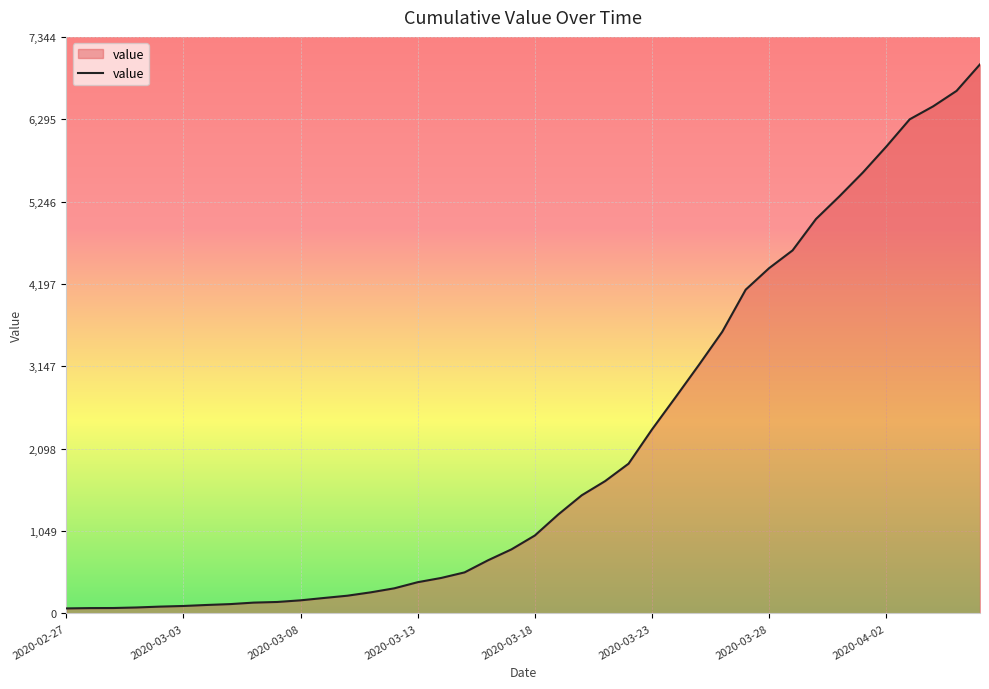

What is the greatest value displayed?

6995